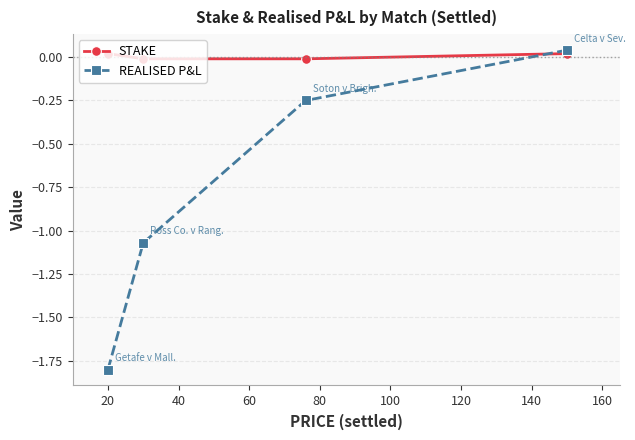

Which series has the widest spread of values?

REALISED P&L